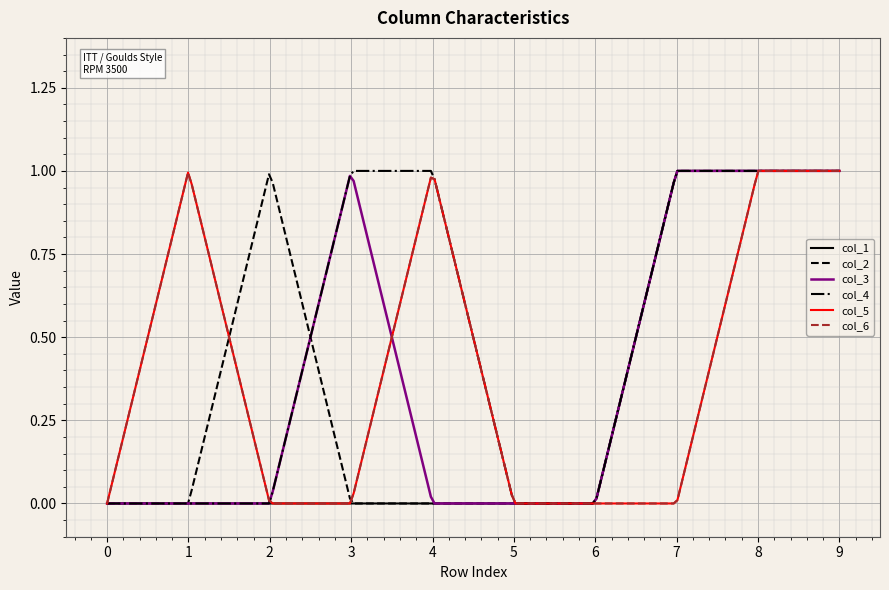

How many intersections are there between col_4 and col_2?

1